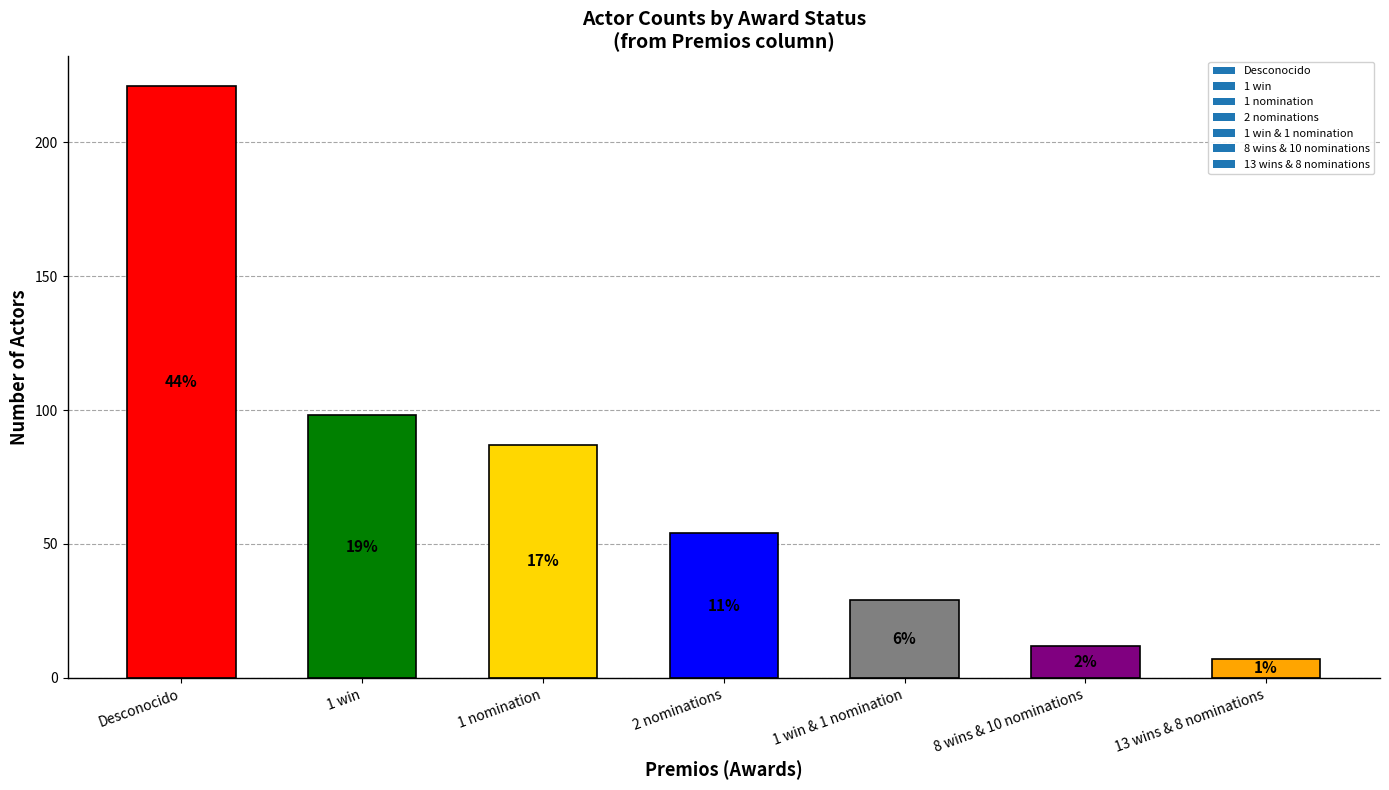

What is the label of the 3rd bar from the left?

1 nomination